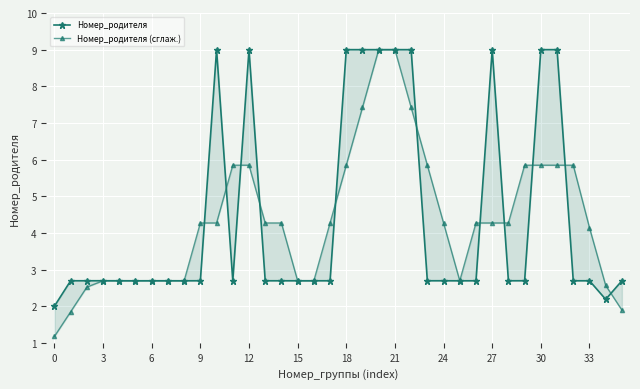

True or false: Номер_родителя and Номер_родителя (сглаж.) intersect in this chart.

True